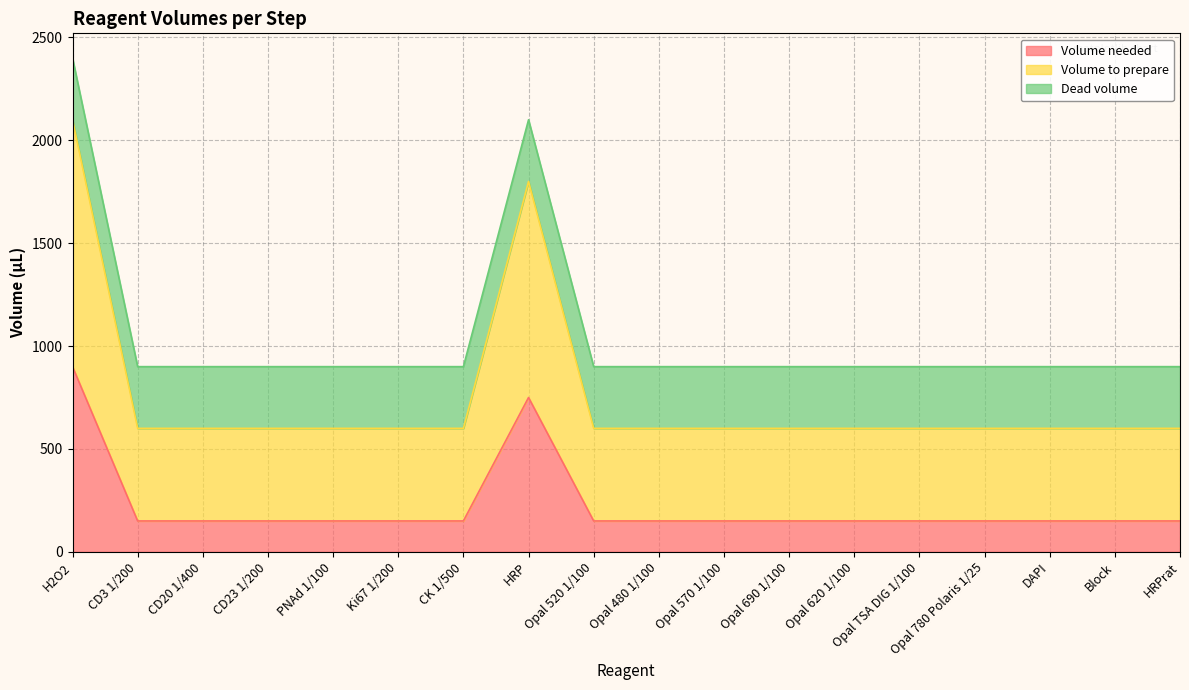

True or false: Volume needed has a value of 95 at Block.

False